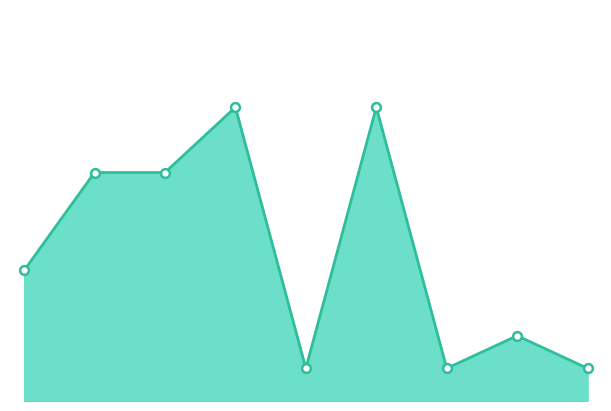

Is this an area chart (filled region under the line)?

Yes